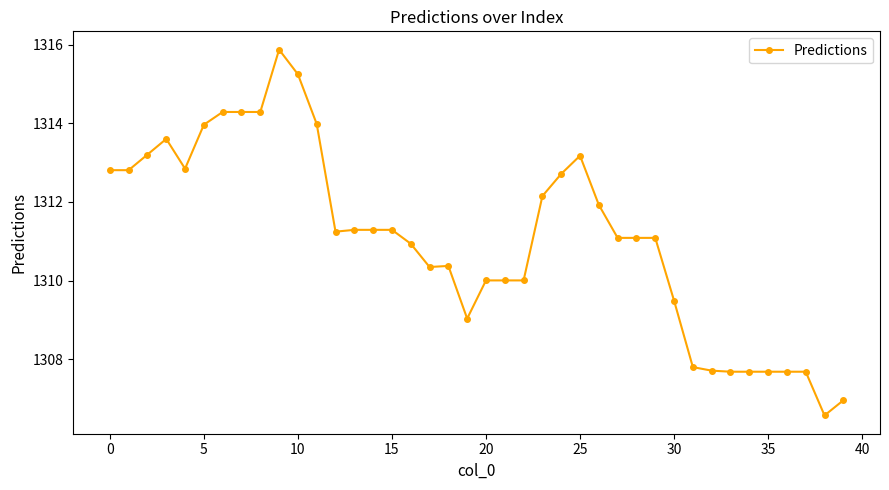

What is the maximum value shown in the chart?

1315.9